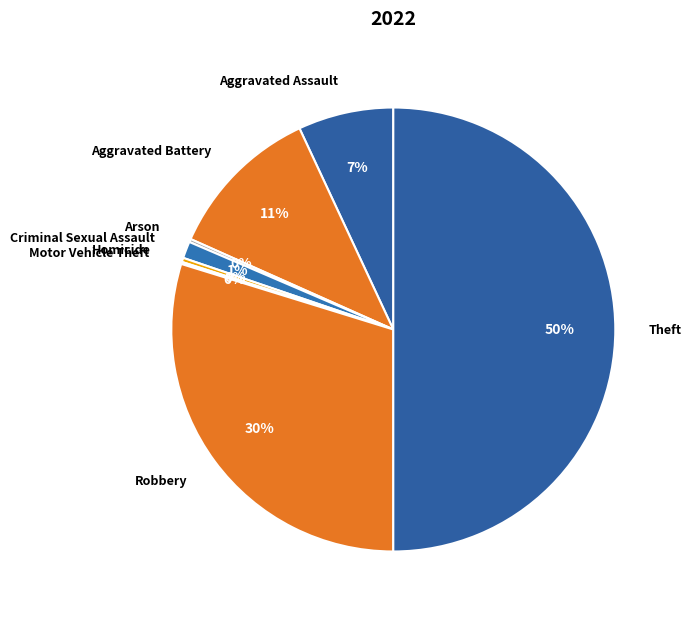

Which category accounts for the majority?

Theft